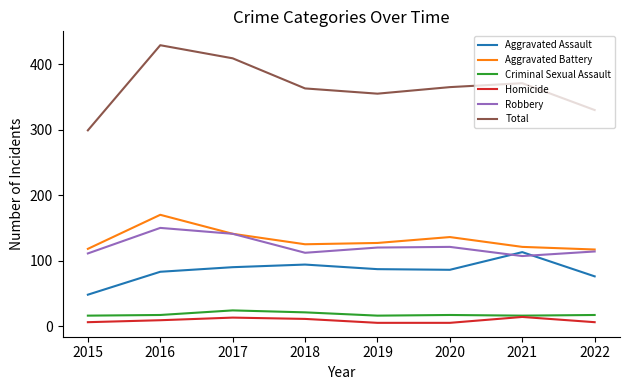

In Aggravated Assault, how many points are higher than both neighbors (excluding endpoints)?

2